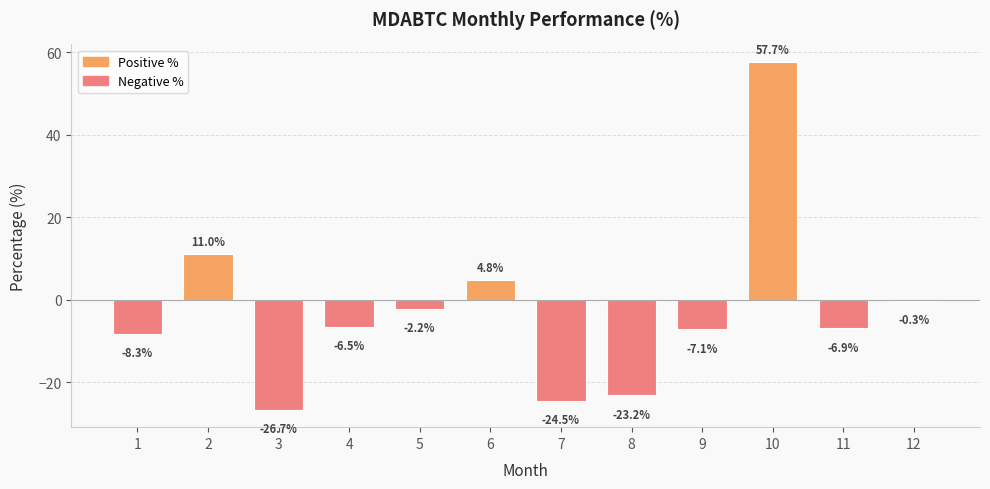

What is the change in value from 7 to 8?

+1.3